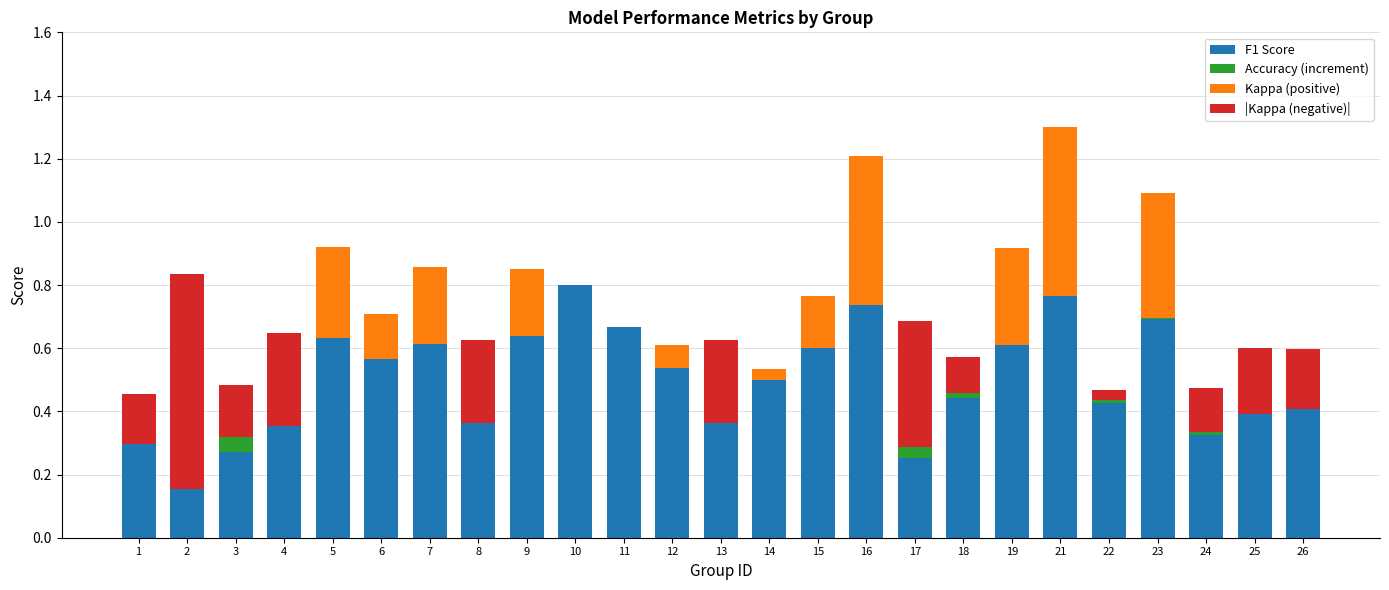

Is it true that F1 Score equals 1.1 at 5?

False